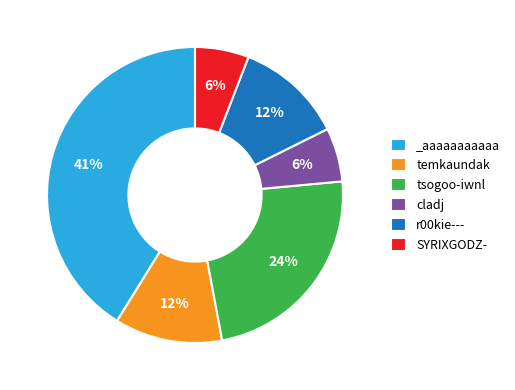

How many slices are in this pie chart?

6